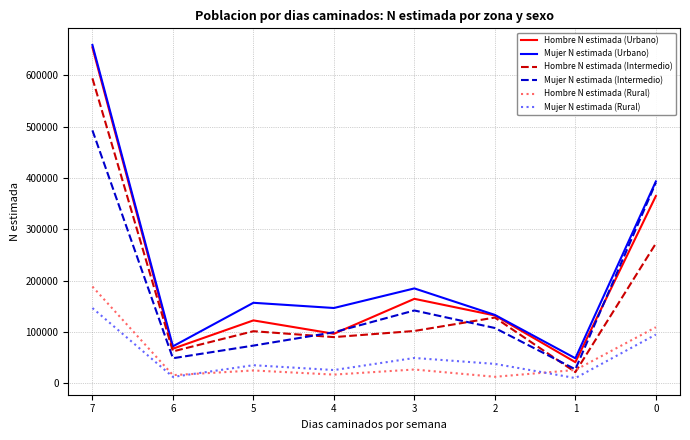

True or false: Mujer N estimada (Urbano) has a value of 194210 at 0.

False